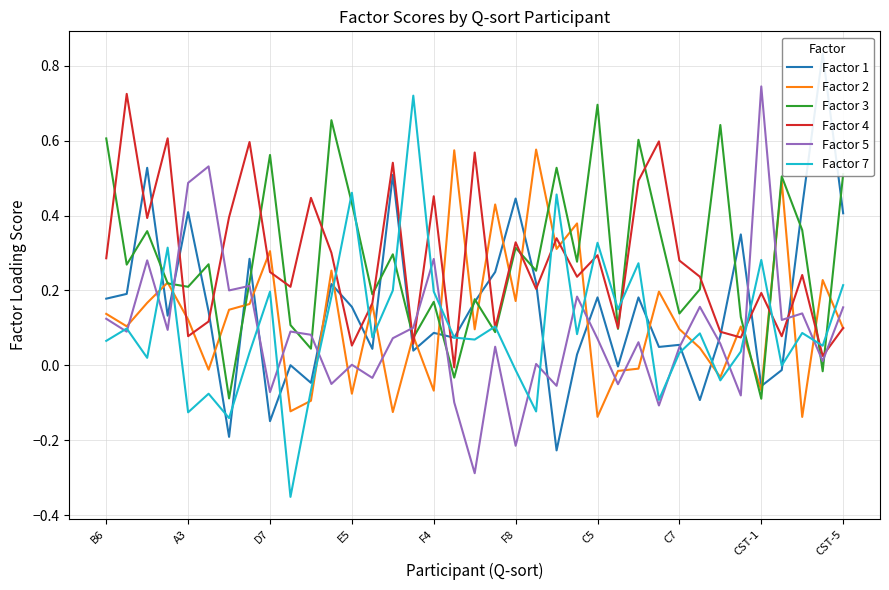

Which series ends up on top after the final intersection of Factor 5 and Factor 7?

Factor 7